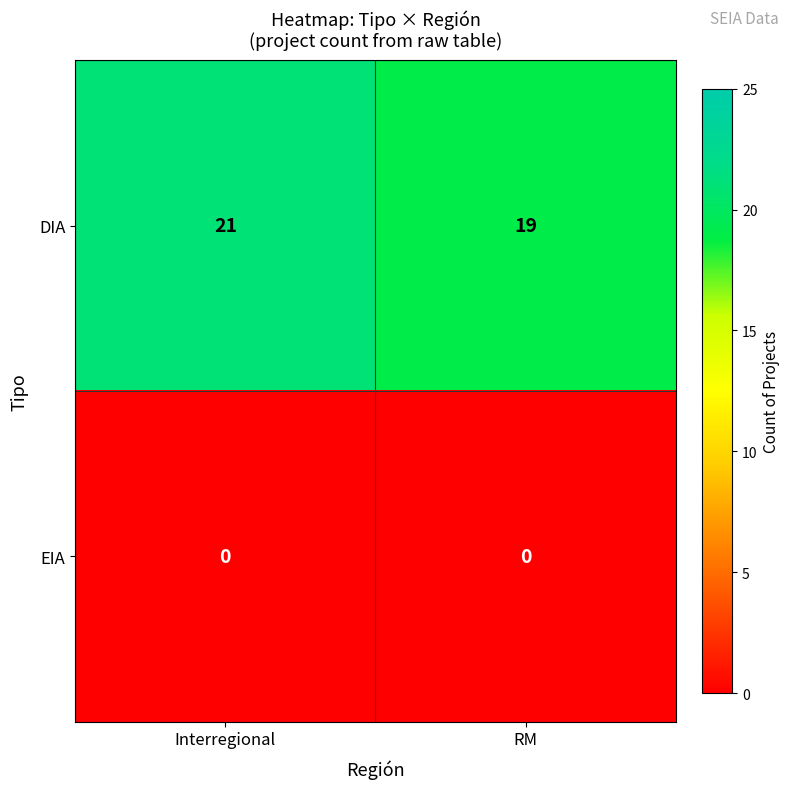

Reading right to left, transcribe all the data shown in this chart.

DIA: RM=19	Interregional=21
EIA: RM=0	Interregional=0